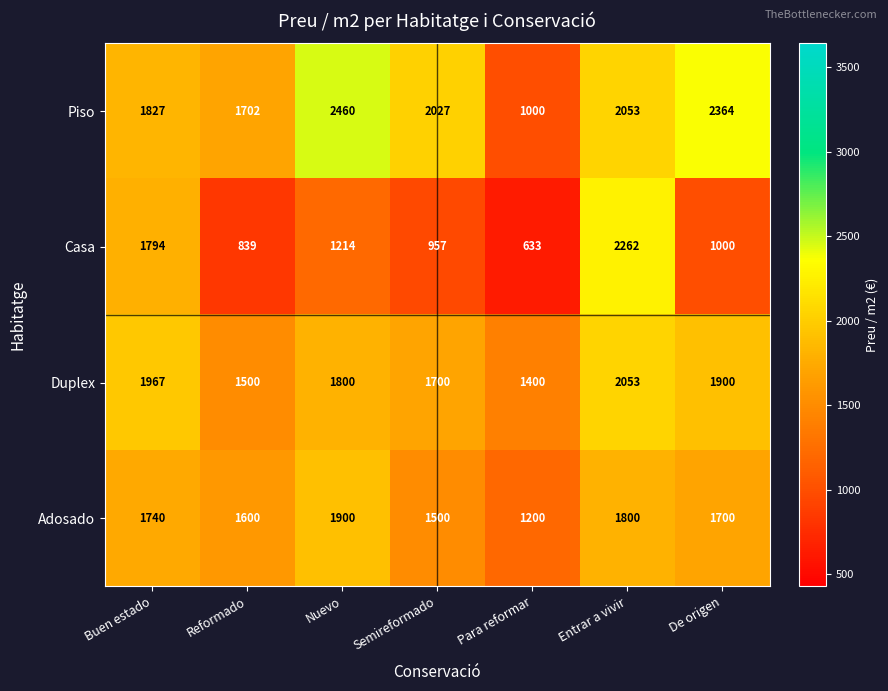

Which series has the largest total across all categories?

Piso